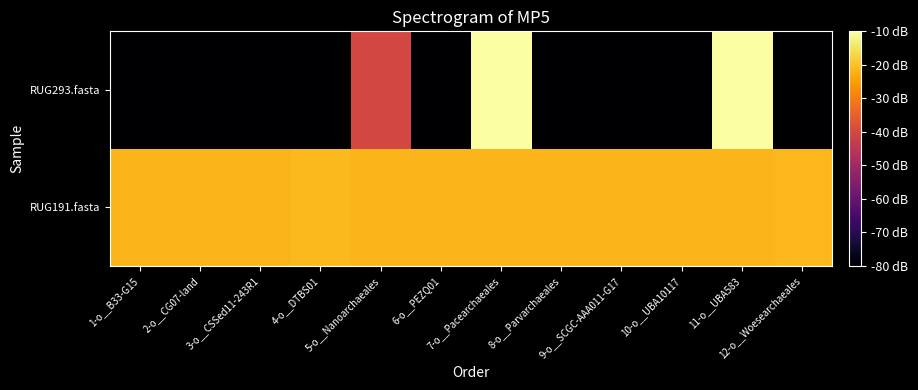

Reading right to left, list all the values displayed in this chart.

RUG191.fasta: 12-o__Woesearchaeales=-21.5	11-o__UBA583=-21.6	10-o__UBA10117=-21.6	9-o__SCGC-AAA011-G17=-21.6	8-o__Parvarchaeales=-21.6	7-o__Pacearchaeales=-21.6	6-o__PEZQ01=-21.6	5-o__Nanoarchaeales=-21.6	4-o__DTBS01=-21.2	3-o__CSSed11-243R1=-21.6	2-o__CG07-land=-21.6	1-o__B33-G15=-21.6
RUG293.fasta: 12-o__Woesearchaeales=-273.0	11-o__UBA583=-6.1	10-o__UBA10117=-273.0	9-o__SCGC-AAA011-G17=-273.0	8-o__Parvarchaeales=-273.0	7-o__Pacearchaeales=-6.1	6-o__PEZQ01=-273.0	5-o__Nanoarchaeales=-40.2	4-o__DTBS01=-273.0	3-o__CSSed11-243R1=-273.0	2-o__CG07-land=-273.0	1-o__B33-G15=-273.0